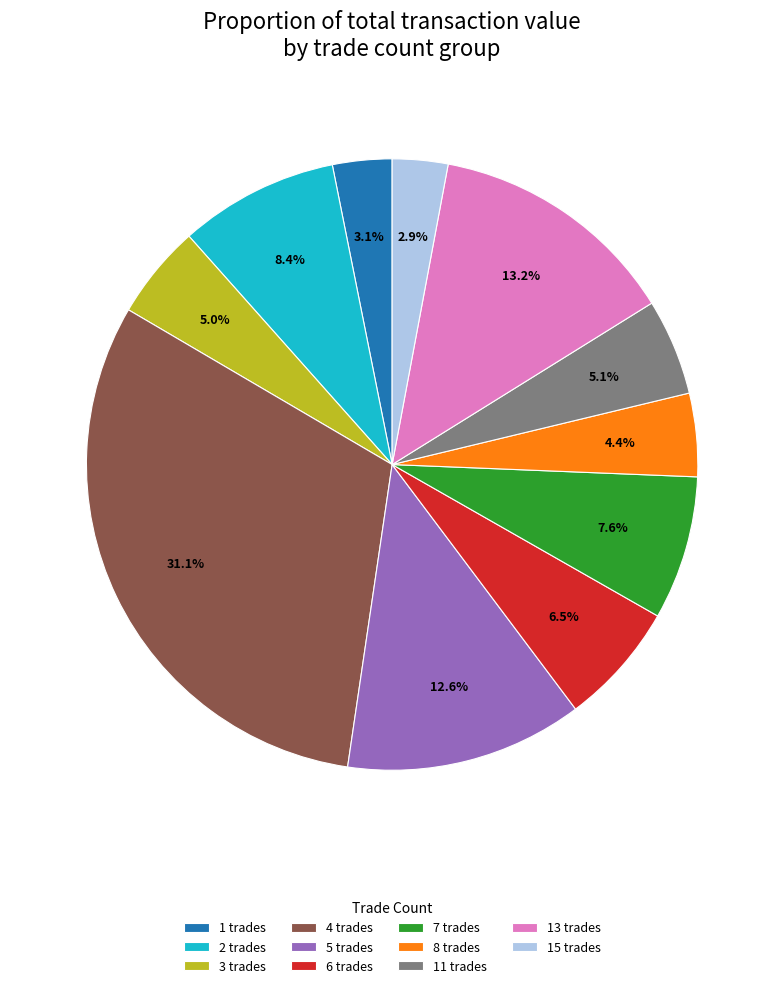

How many slices are in this pie chart?

11